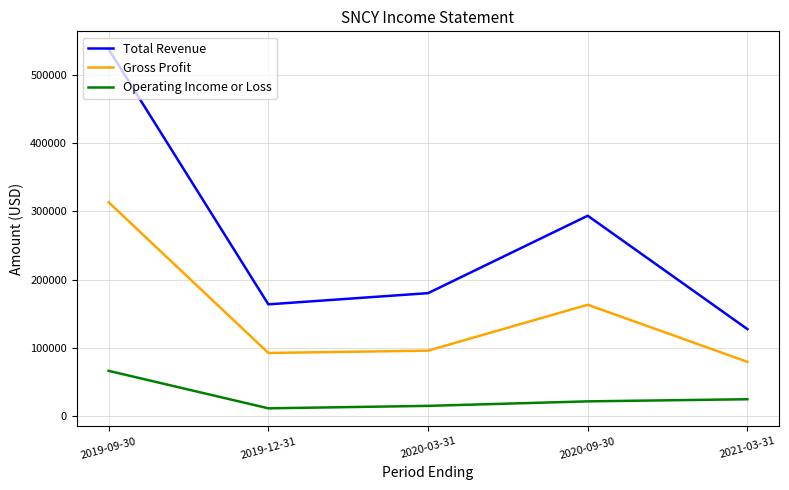

Which series has the largest total across all categories?

Total Revenue